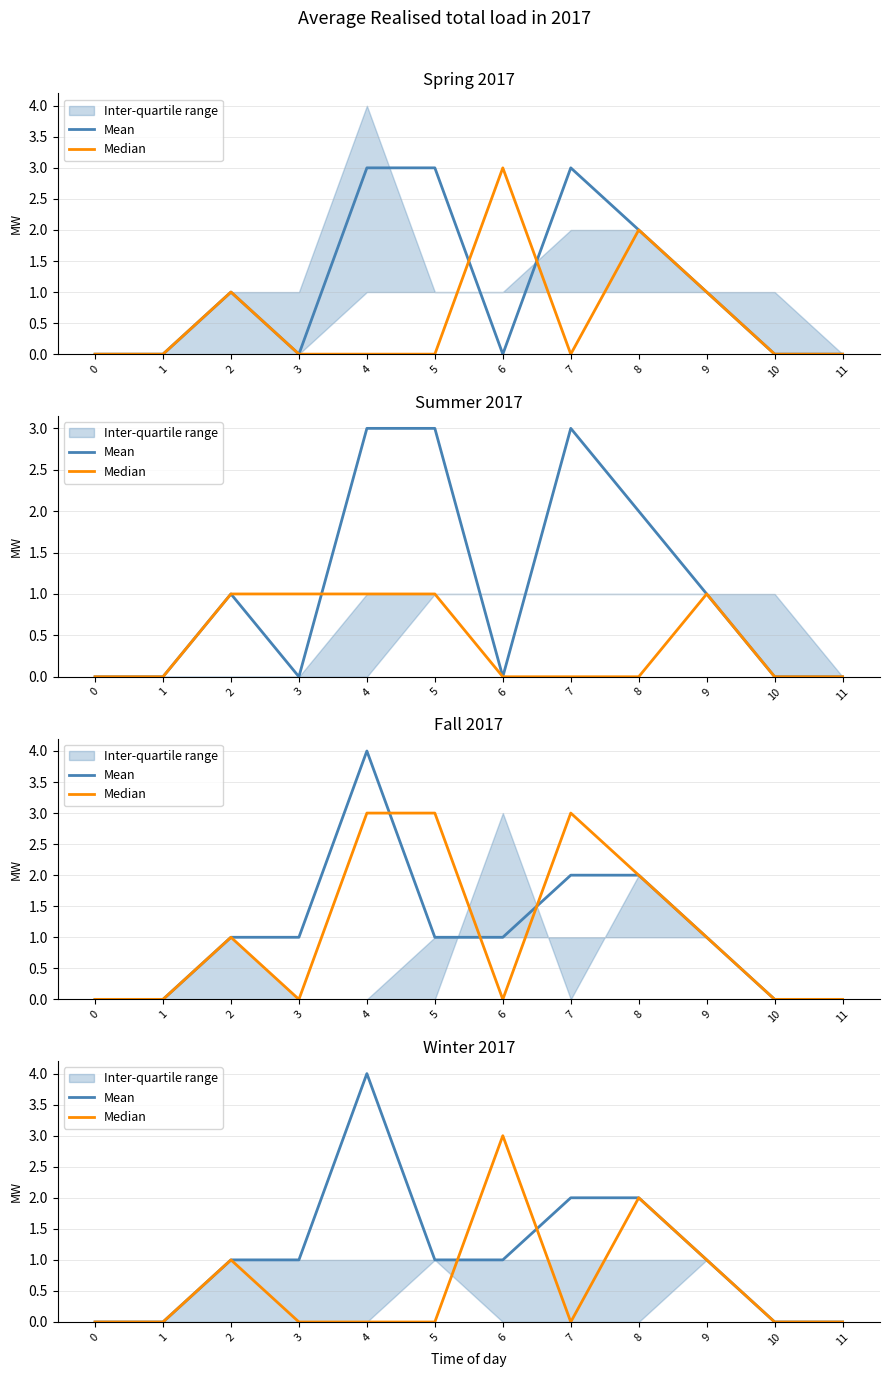

At how many categories does at least one series exceed 0?

8